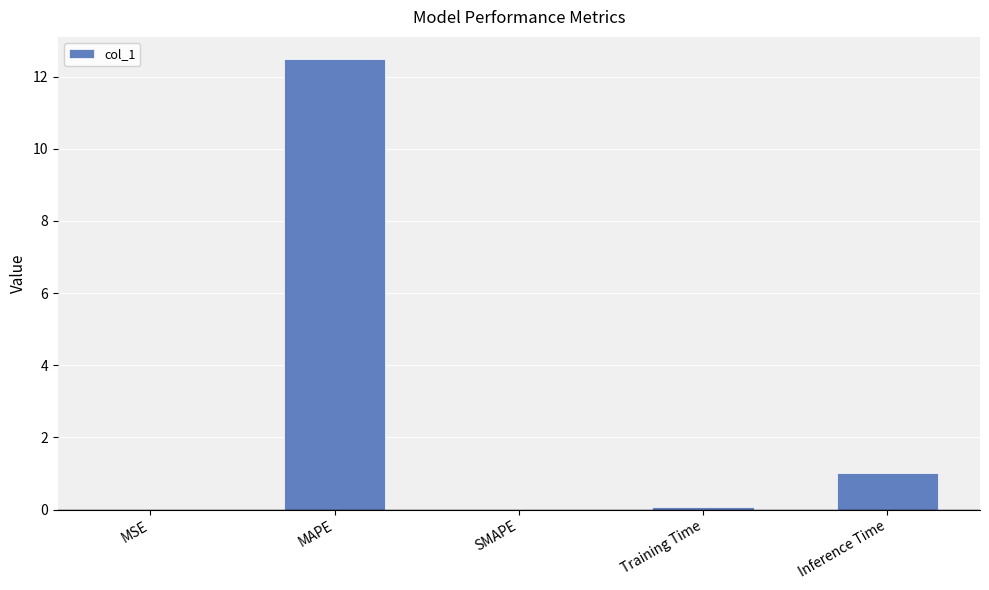

Between Training Time and MAPE, which is larger?

MAPE